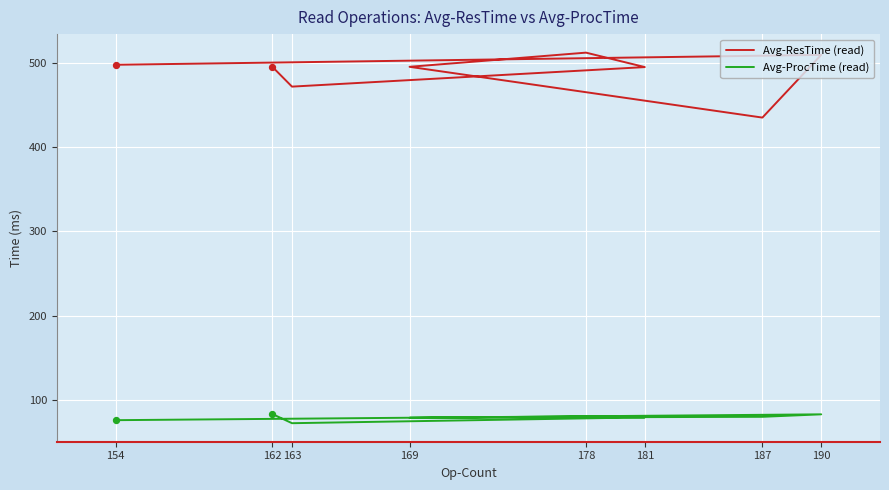

Is the value of Avg-ProcTime (read) at 163 greater than the value of Avg-ResTime (read) at 187?

No